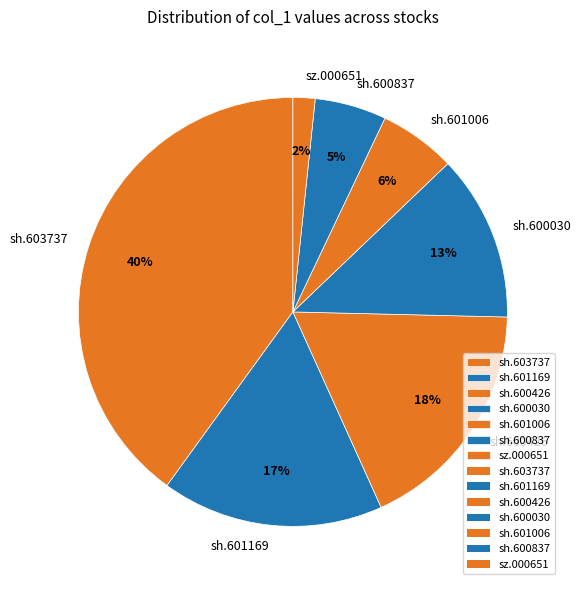

What percentage is the sh.603737 slice, to the nearest percent?

40%